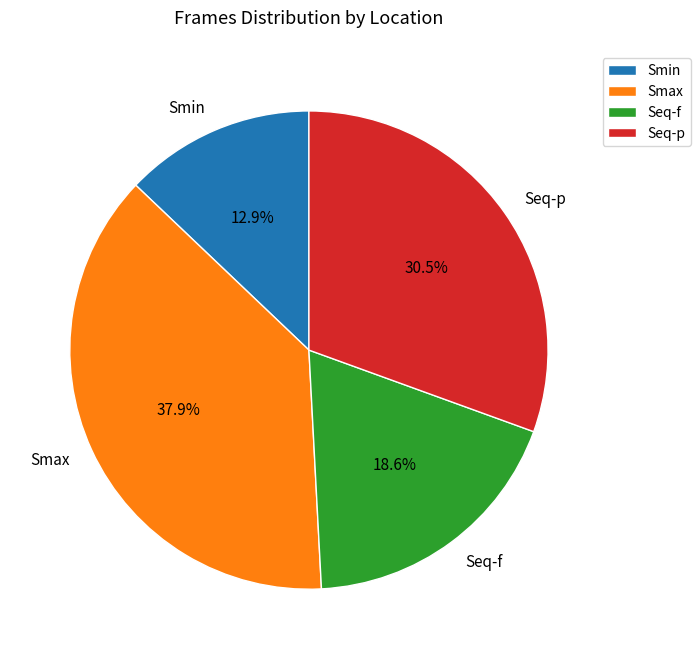

Rank the categories by value from lowest to highest.

Smin, Seq-f, Seq-p, Smax